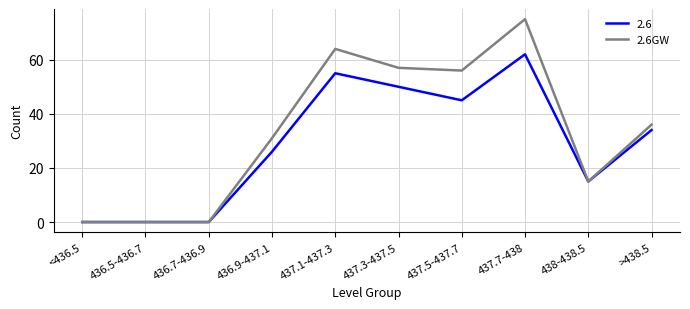

What is the maximum value shown in the chart?

75